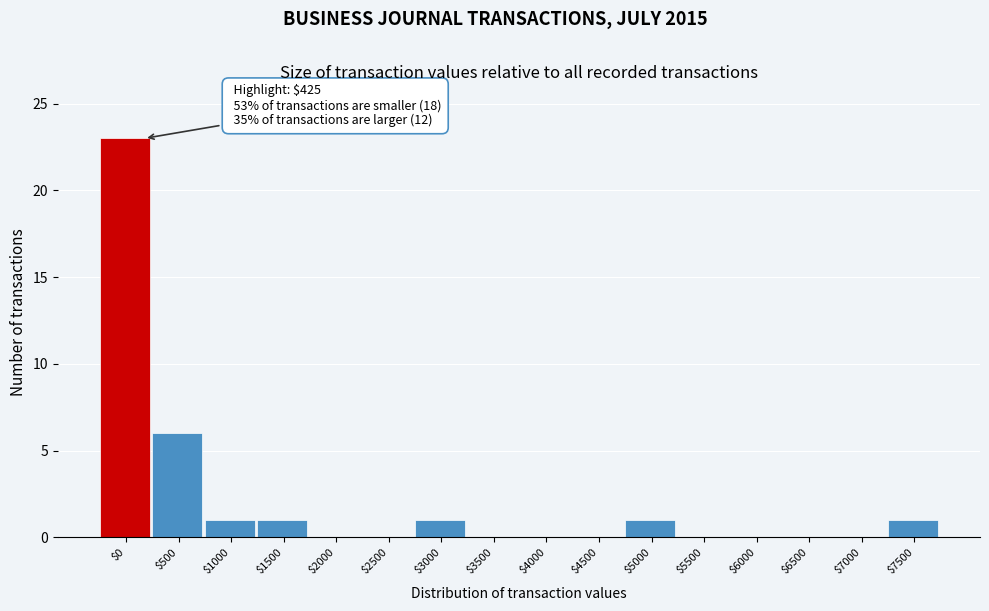

What is the sum of all values?

34